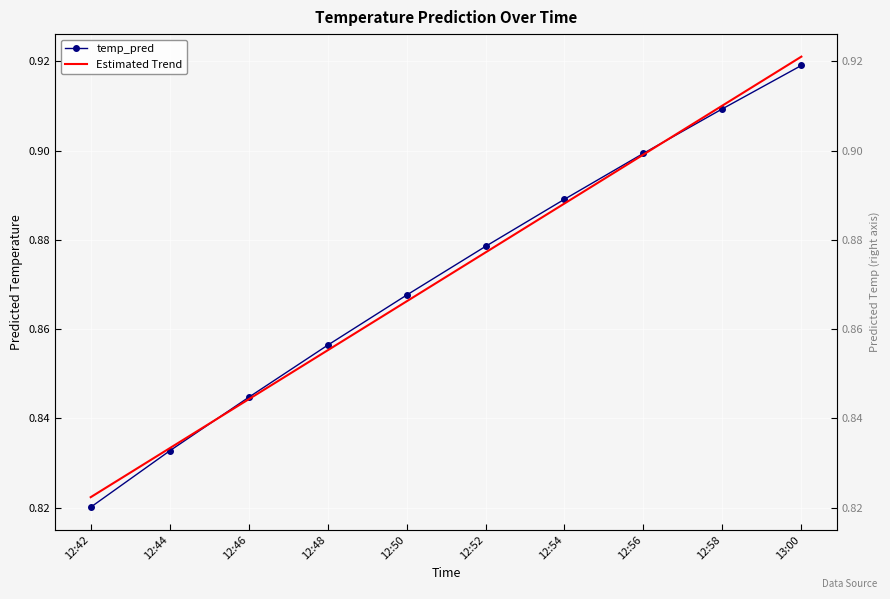

At 12:54, list the series in order from largest to smallest.

temp_pred, Estimated Trend